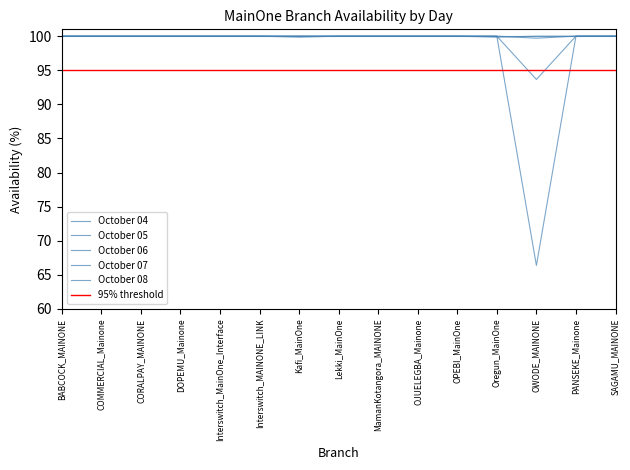

The value of October 04 at OPEBI_MainOne is 100.0. True or false?

True